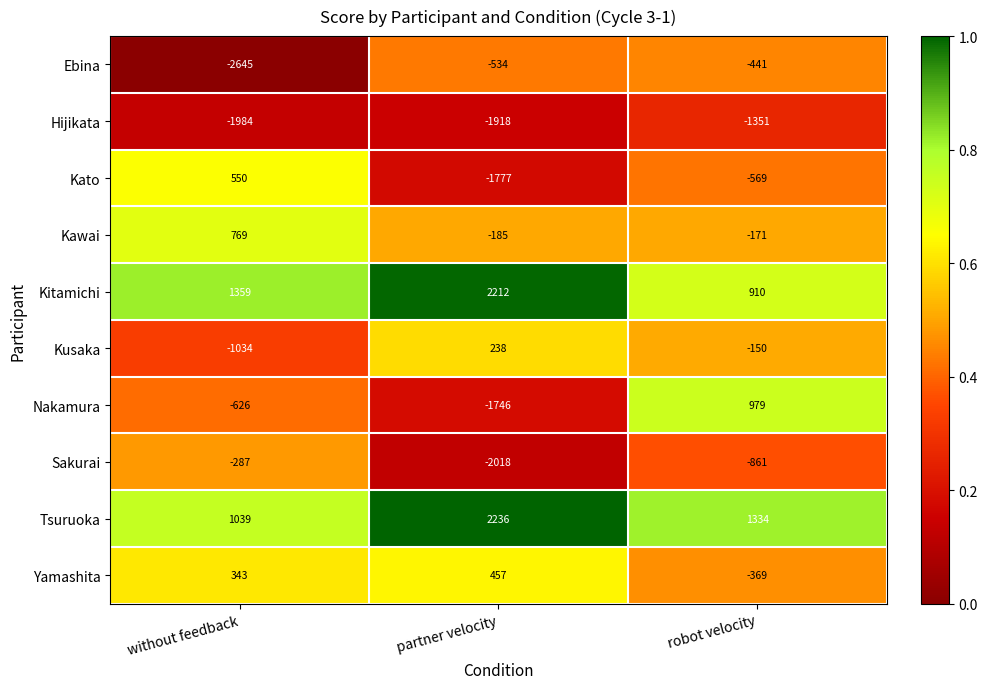

At which category does the chart reach its peak across all series?

partner velocity